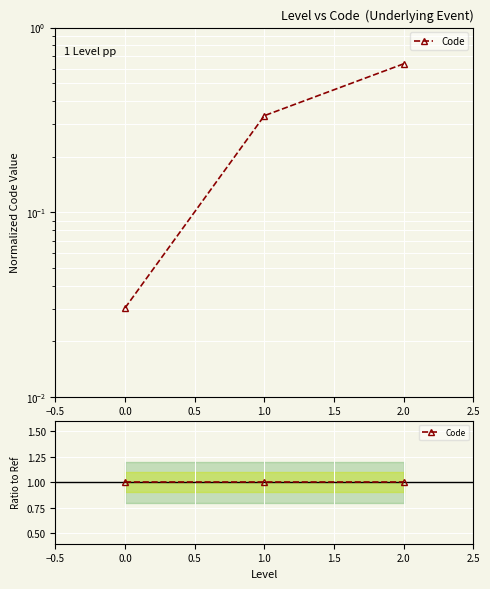

Which has a higher value, 0.0 or 1.0?

1.0